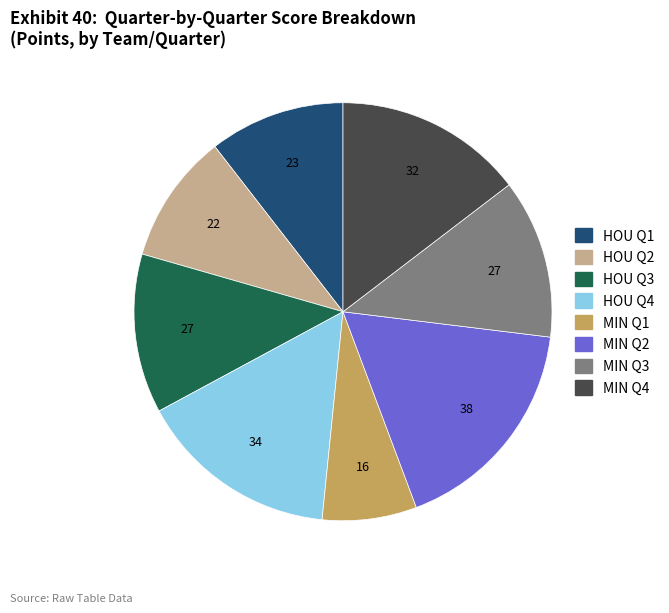

Is the sum of HOU Q3 and MIN Q1 greater than half?

No